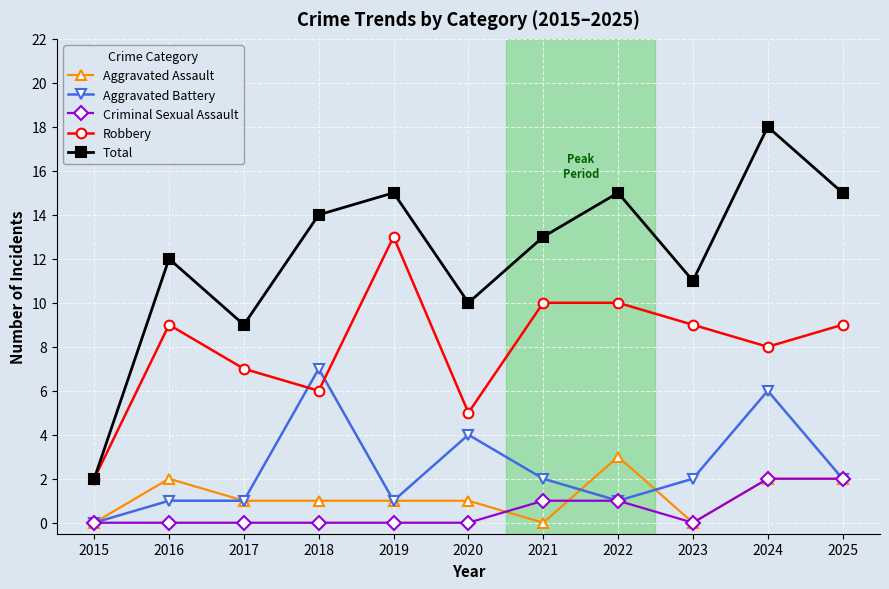

True or false: Robbery has a value of 8 at 2018.

False